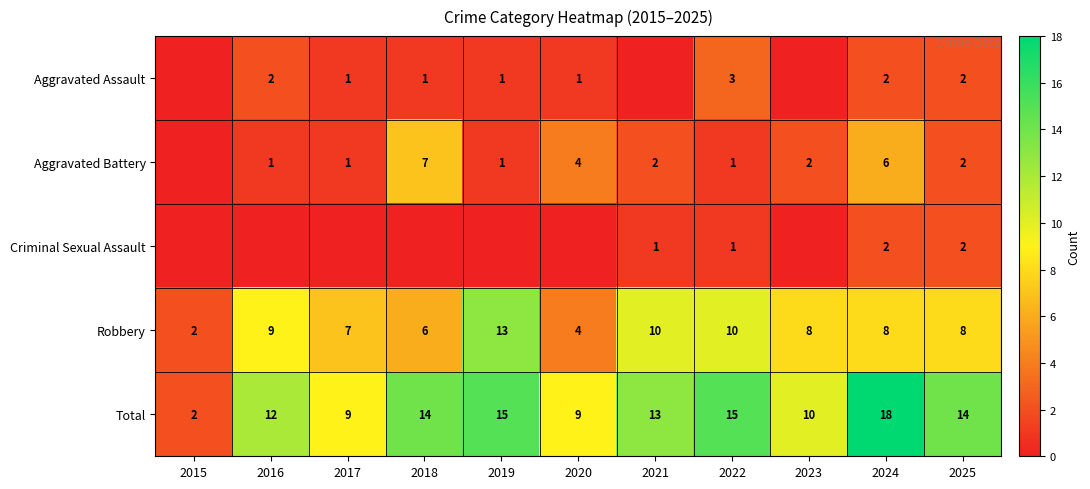

True or false: Criminal Sexual Assault has a value of 0 at 2021.

False